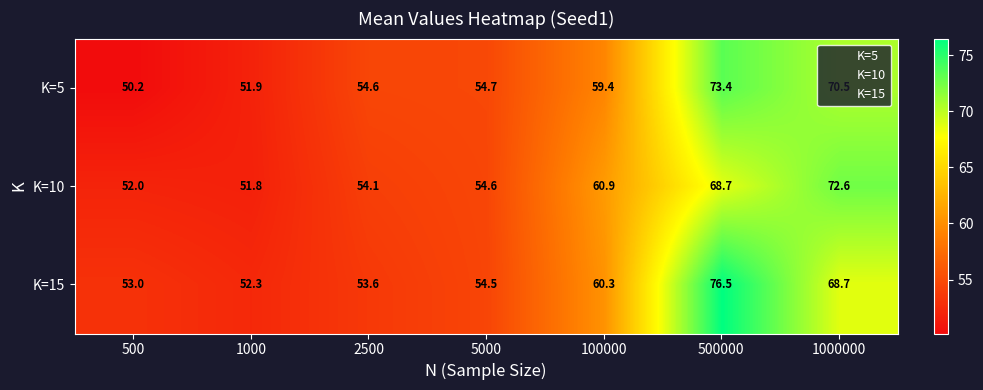

Between 500 and 2500, which series saw the biggest shift?

K=5